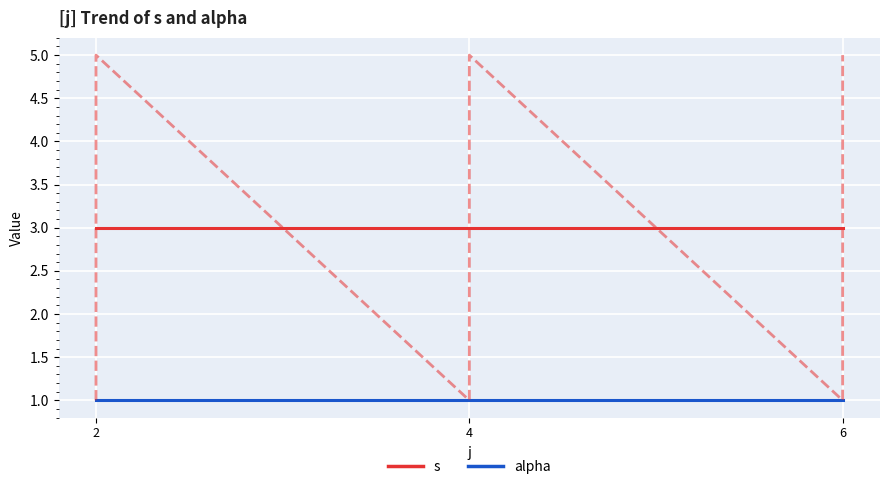

Which series has the largest total across all categories?

s